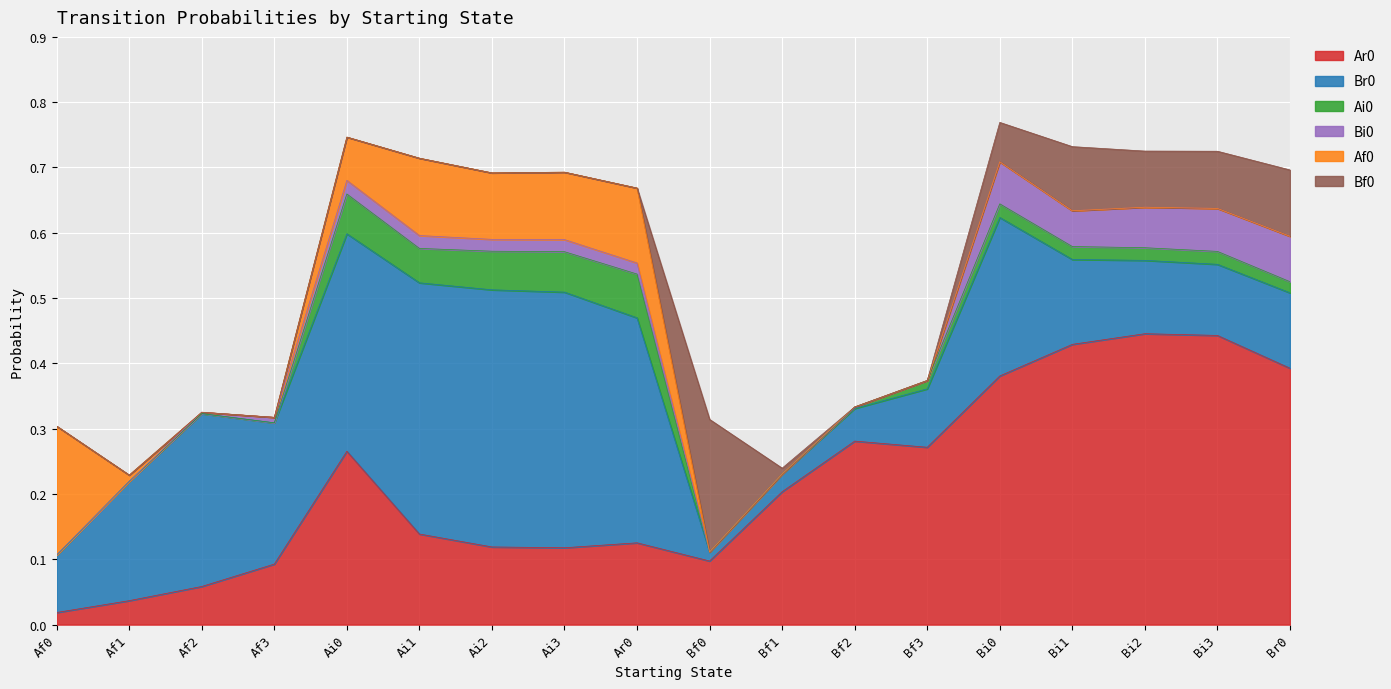

What is the label of the 3rd point from the left?

Af2